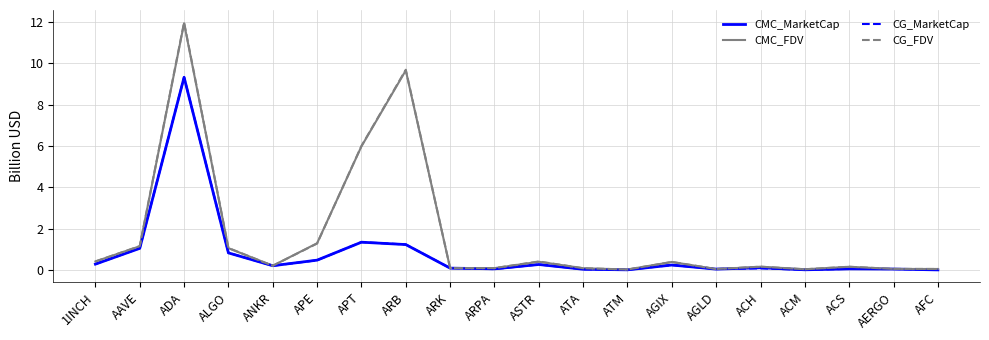

Is the value of CG_FDV at APE greater than the value of CMC_FDV at 1INCH?

Yes